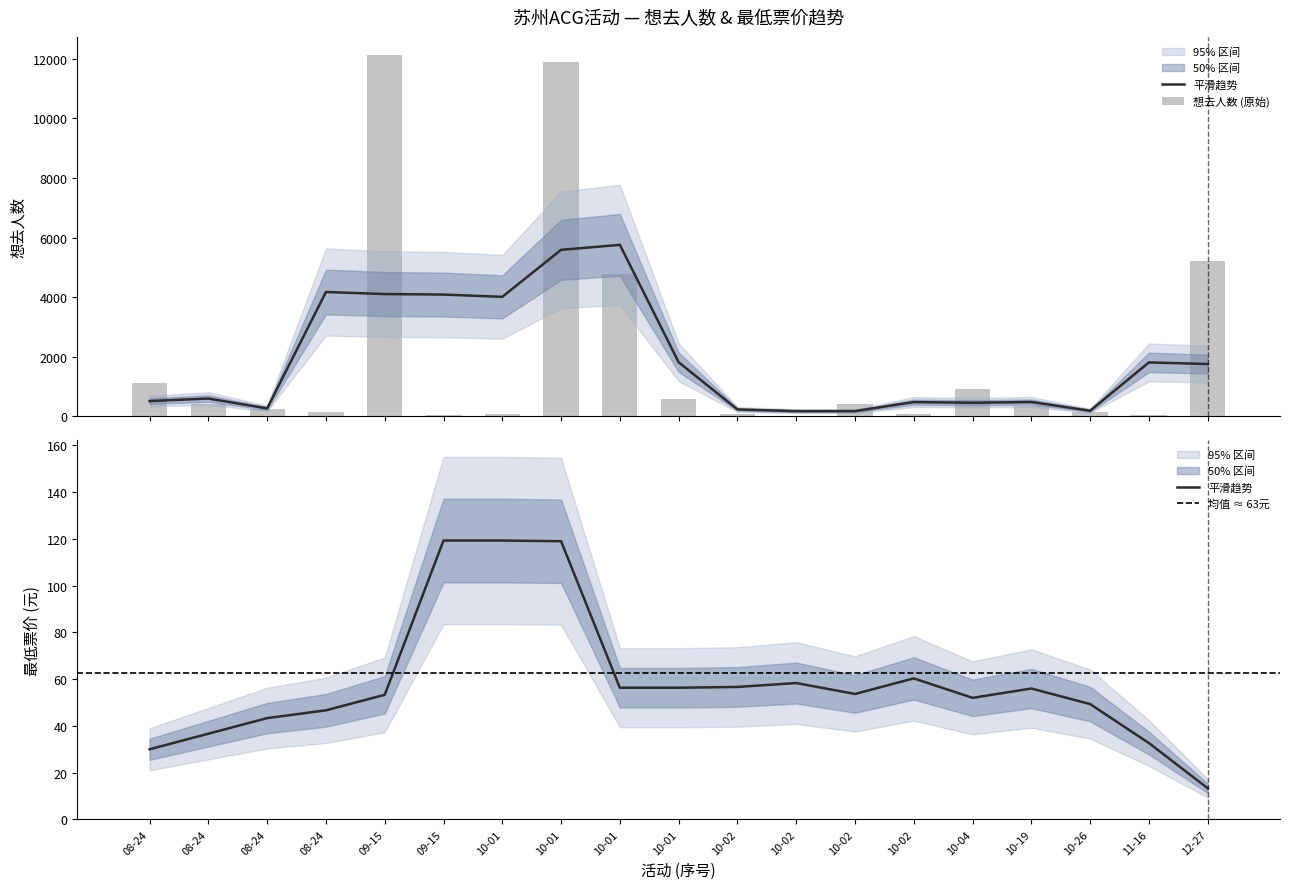

Reading left to right, list all the values displayed in this chart.

1135	412	256	141	12121	50	90	11892	4778	592	84	30	422	88	936	356	160	59	5216